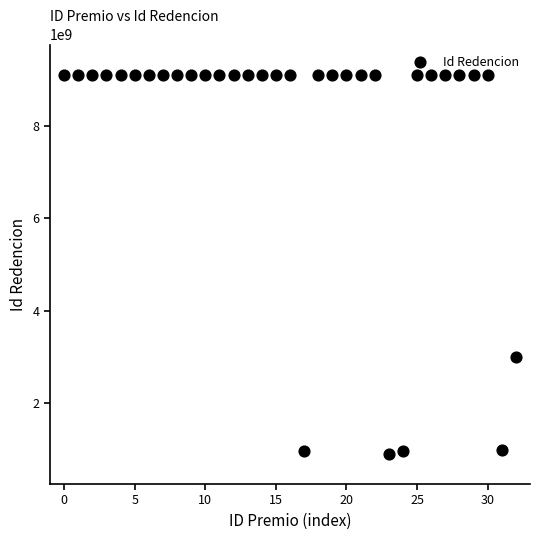

What Y value in the scatter plot is closest to 5008415259?

3010169318